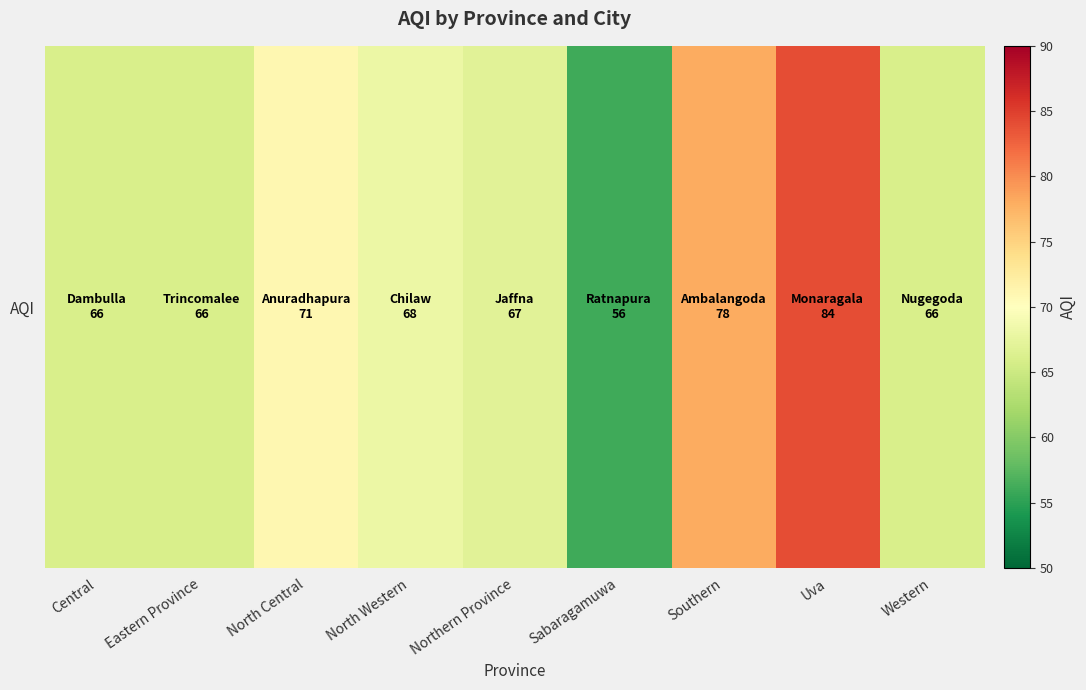

What is the ratio of the value at Sabaragamuwa to the value at Western?

0.8